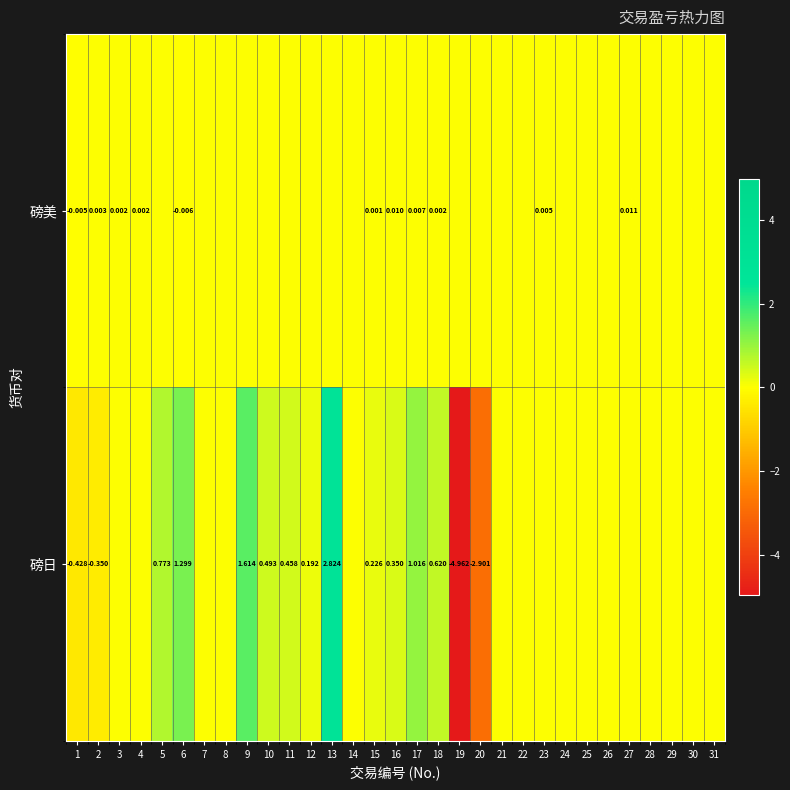

Where is 磅美 nearest to the value 0?

5